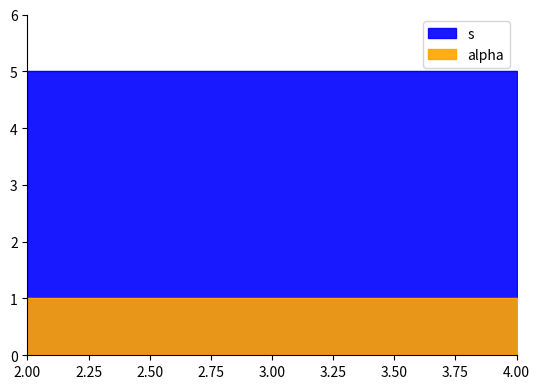

What is the value of the 6th point from the left?

5